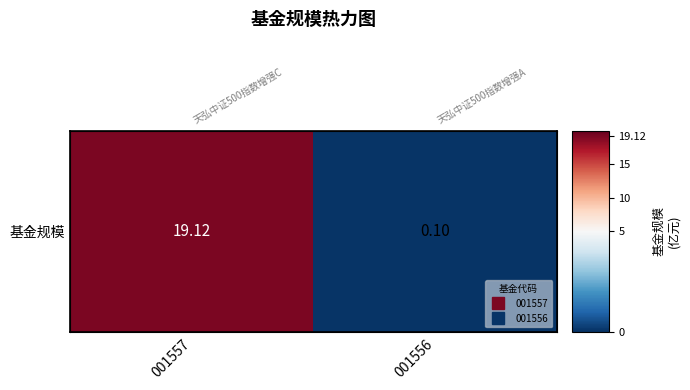

Count the number of categories in the chart.

2